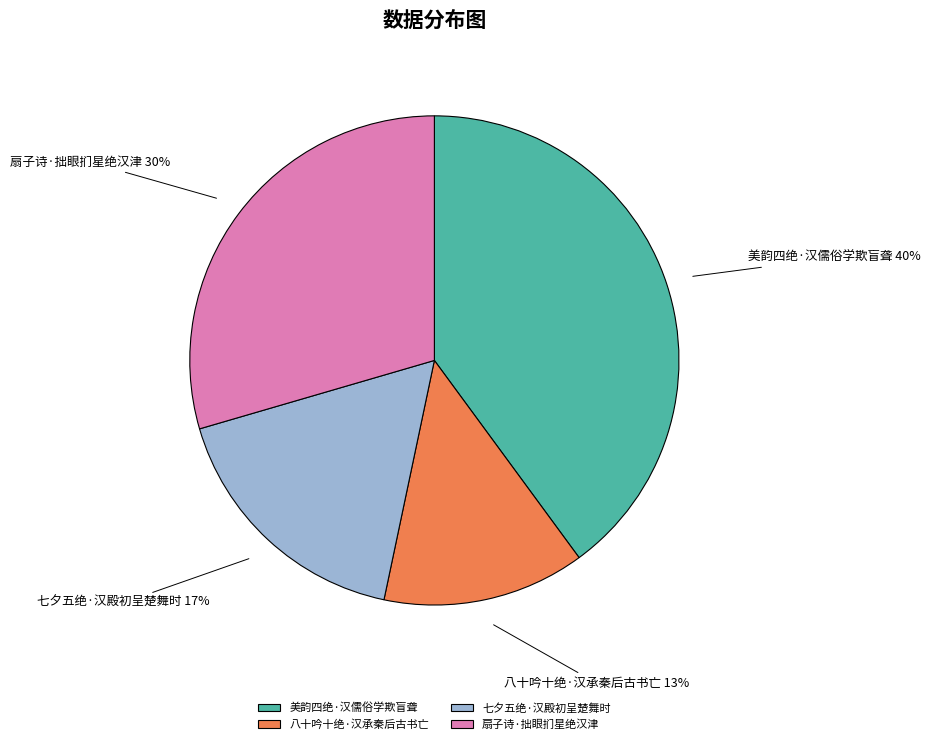

What percentage is the 七夕五绝·汉殿初呈楚舞时 slice, to the nearest percent?

17%